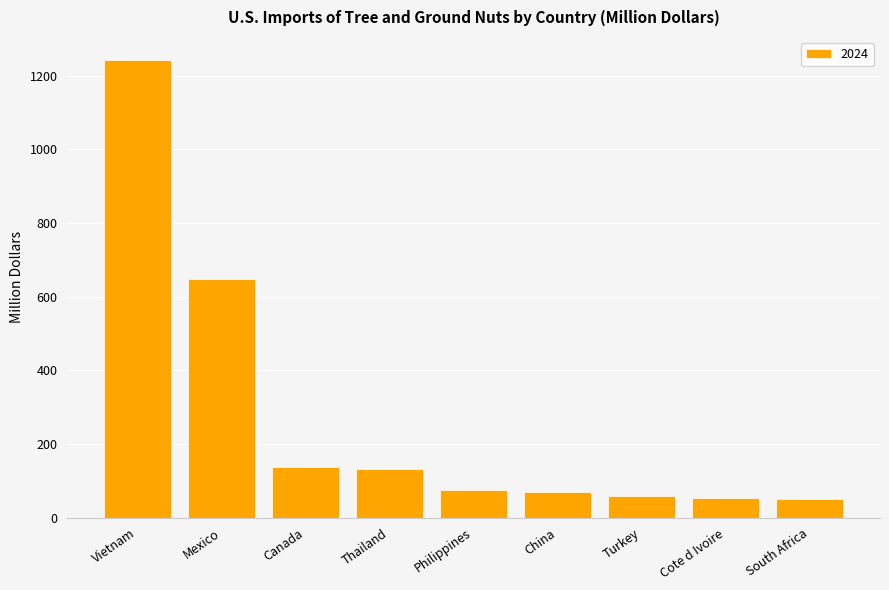

Which label corresponds to the largest value in the chart?

Vietnam